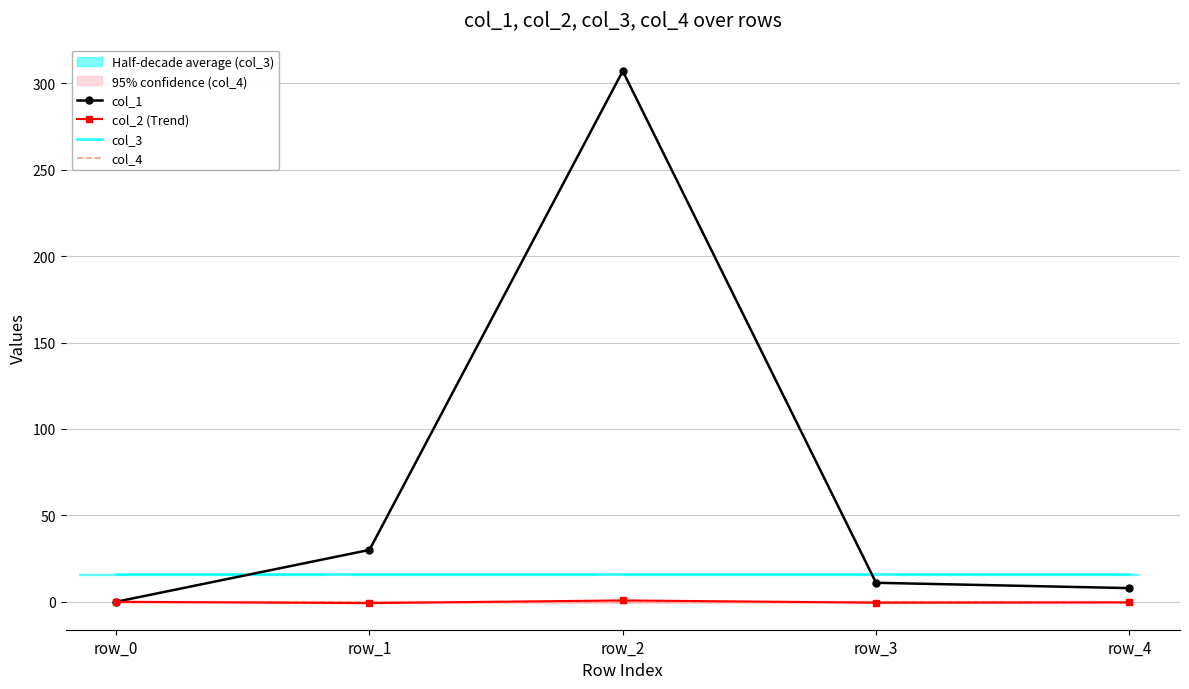

Rank the series by their maximum value, from highest to lowest.

col_1, col_3, col_2 (Trend), col_4